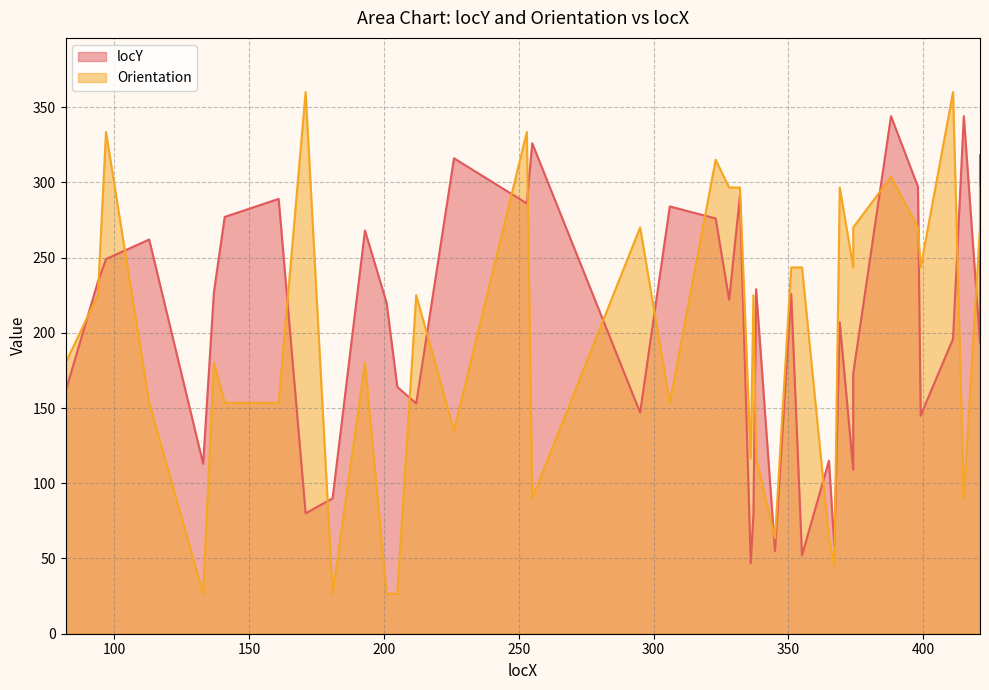

Is it true that locY equals 62.6 at 212?

False